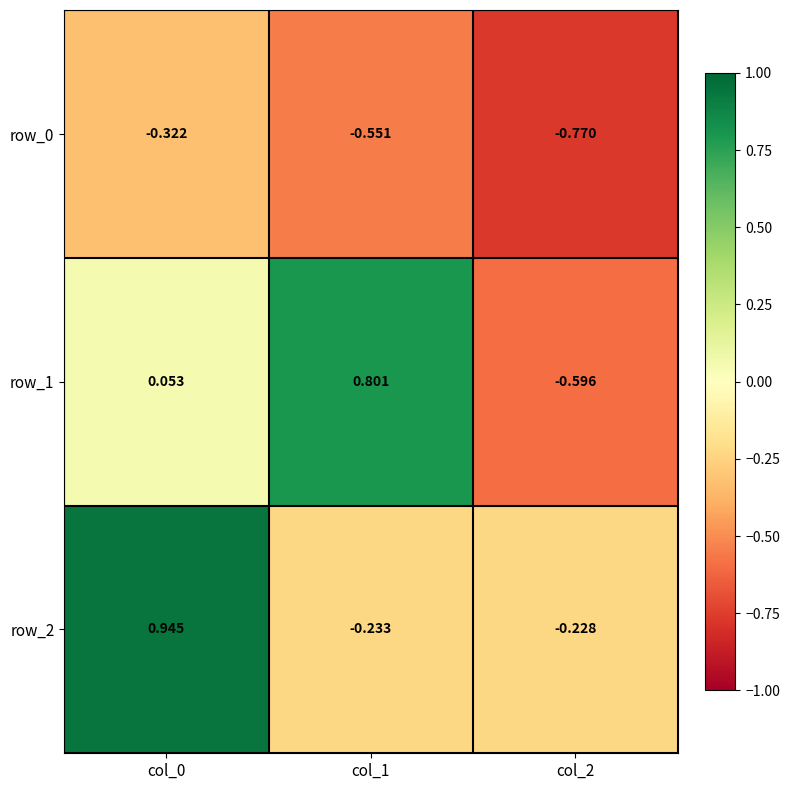

Where does the row_1 series first go above 0?

col_0